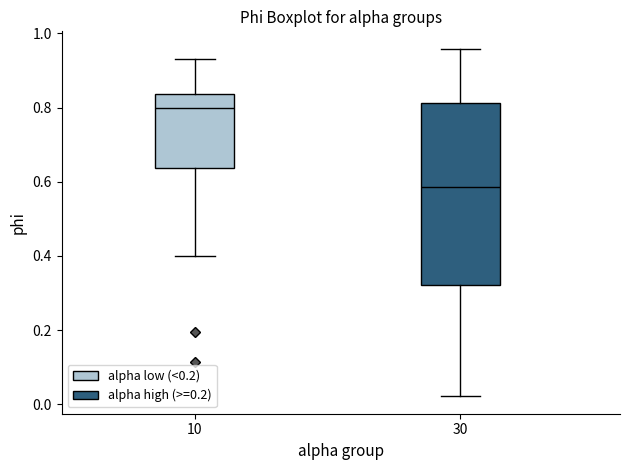

Comparing the boxes themselves (not the whiskers), which one is the tallest?

30